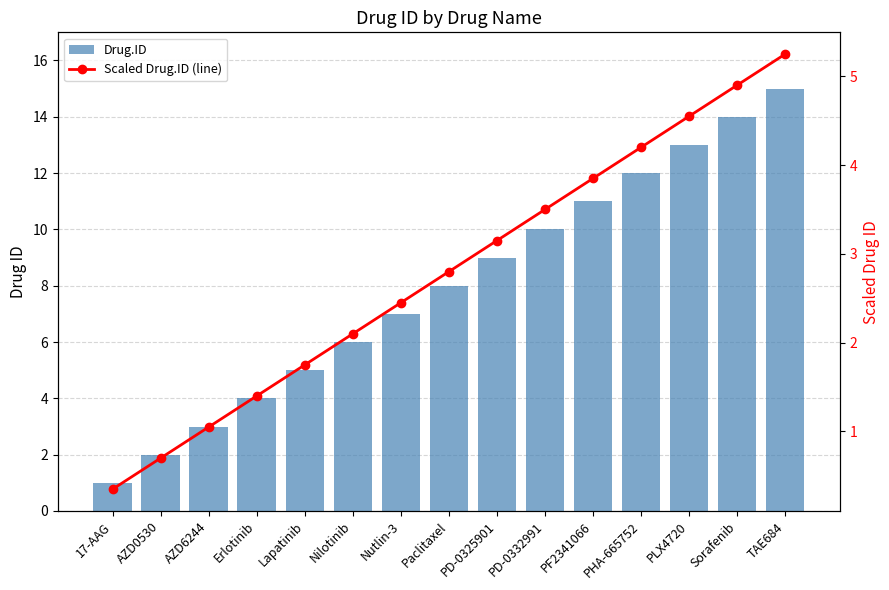

What position from the right is PLX4720?

3